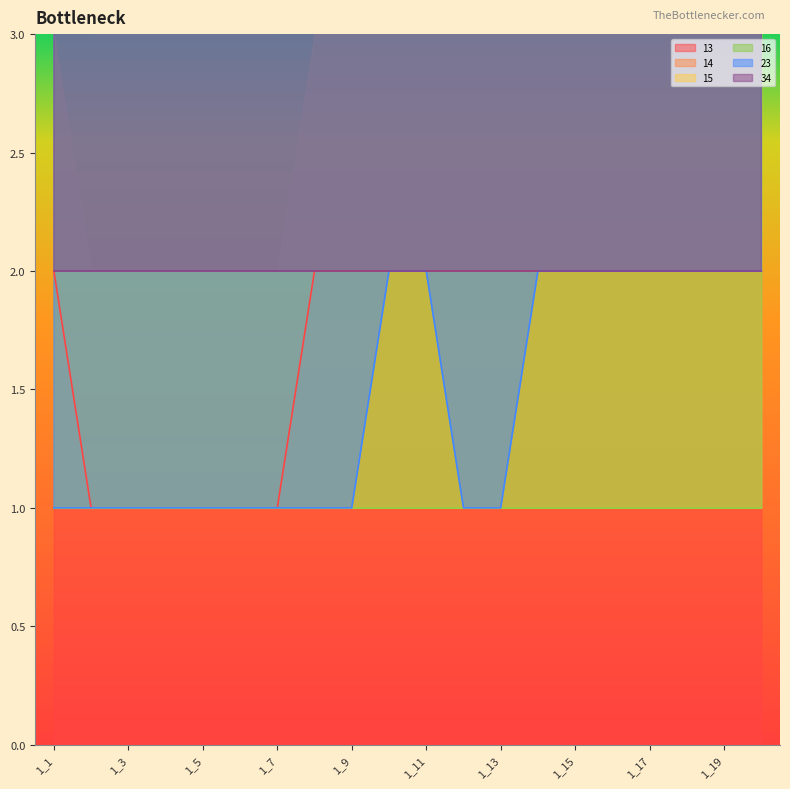

What is the minimum value for 16?

1